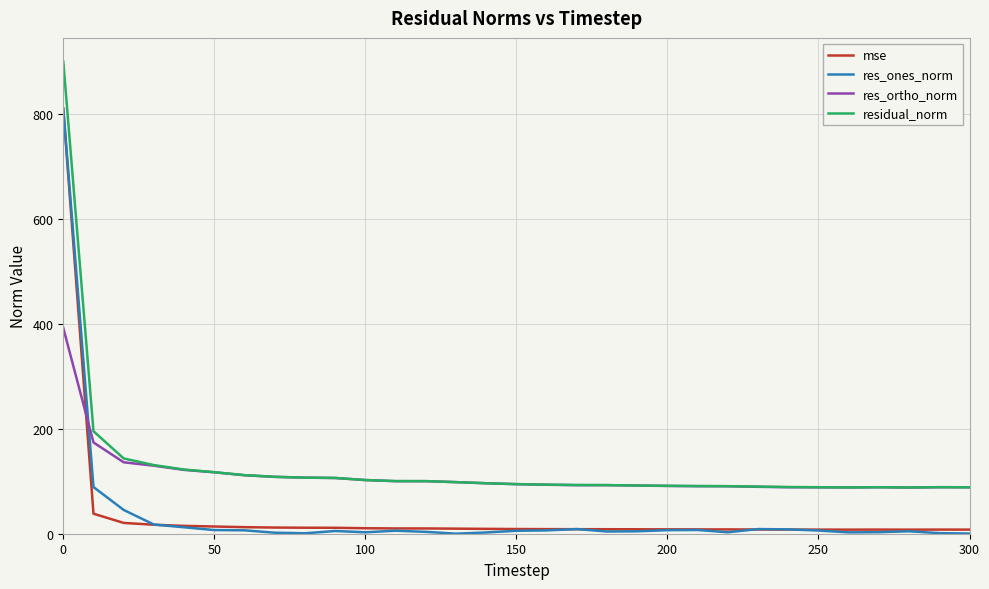

What is the minimum value for residual_norm?

88.1